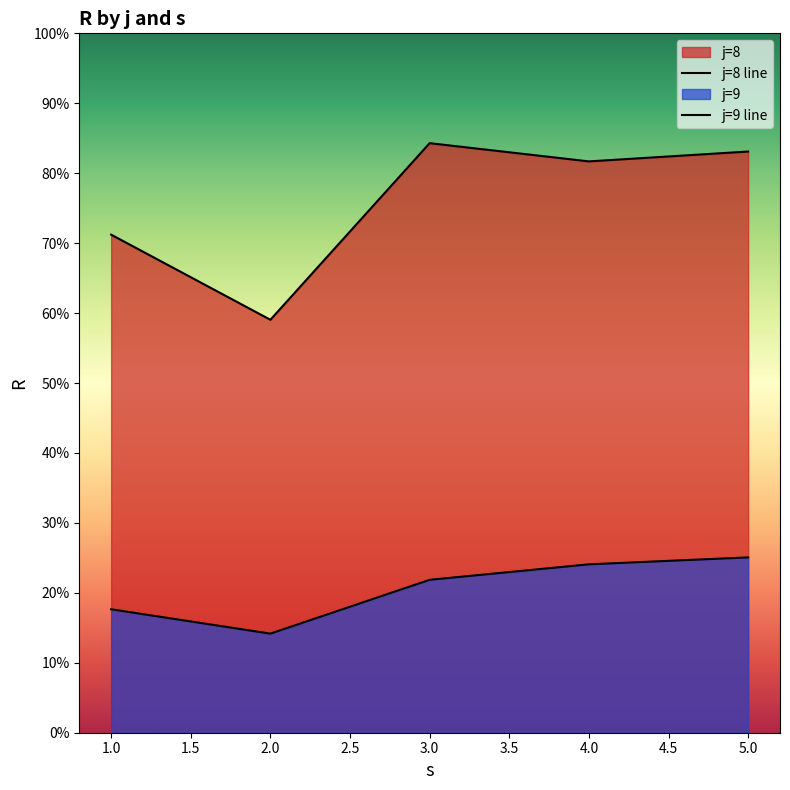

What is the sum of all R values?

482.2